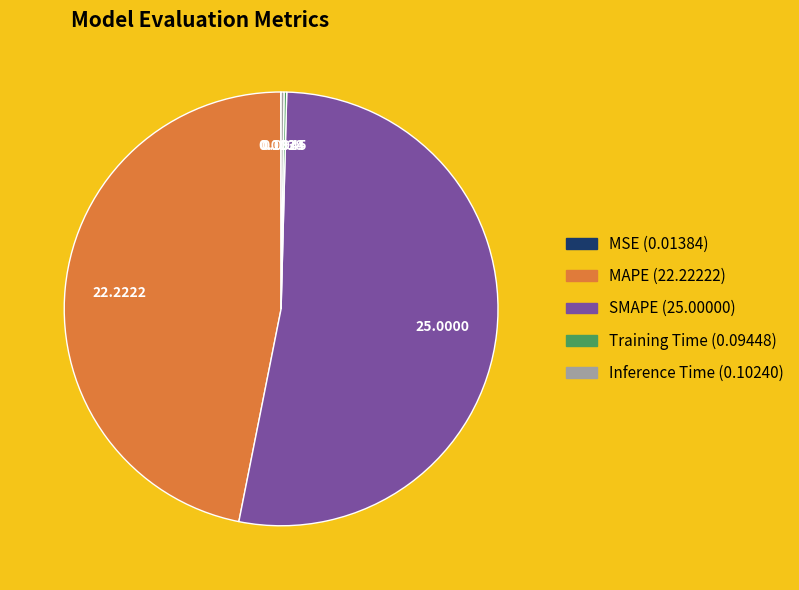

Approximately how many times larger is the value at SMAPE compared to MAPE?

1.1